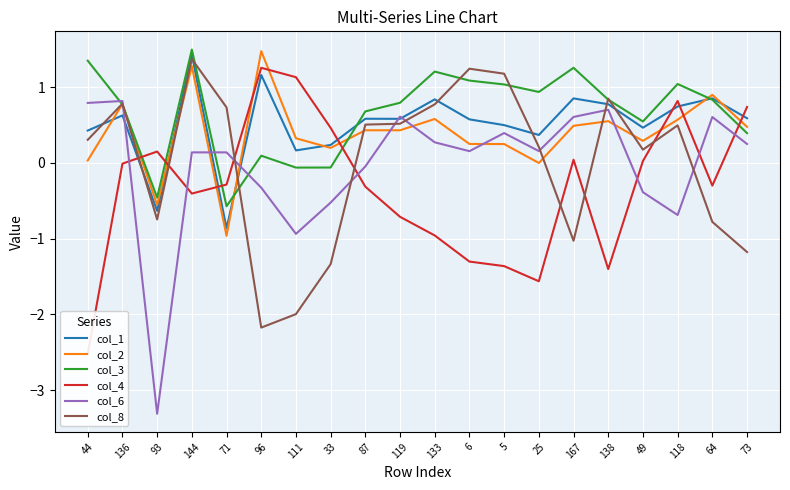

Which series has the largest range (max minus min)?

col_6